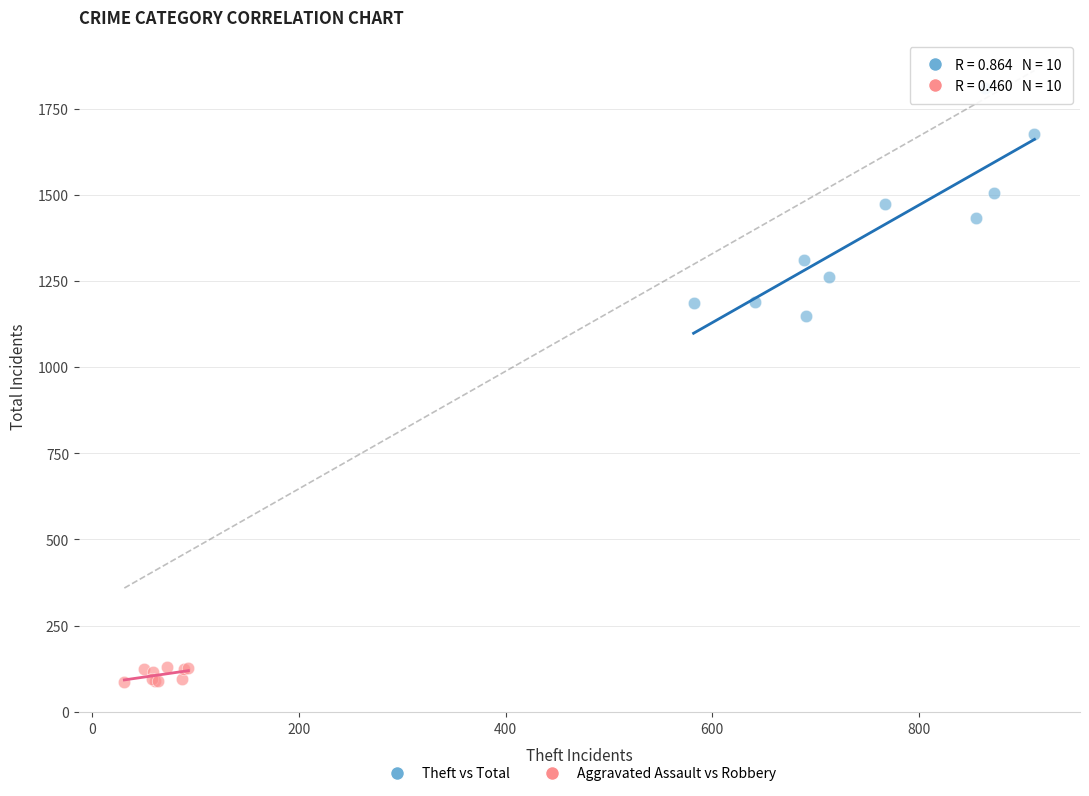

Which series reaches the minimum Y coordinate?

Aggravated Assault vs Robbery